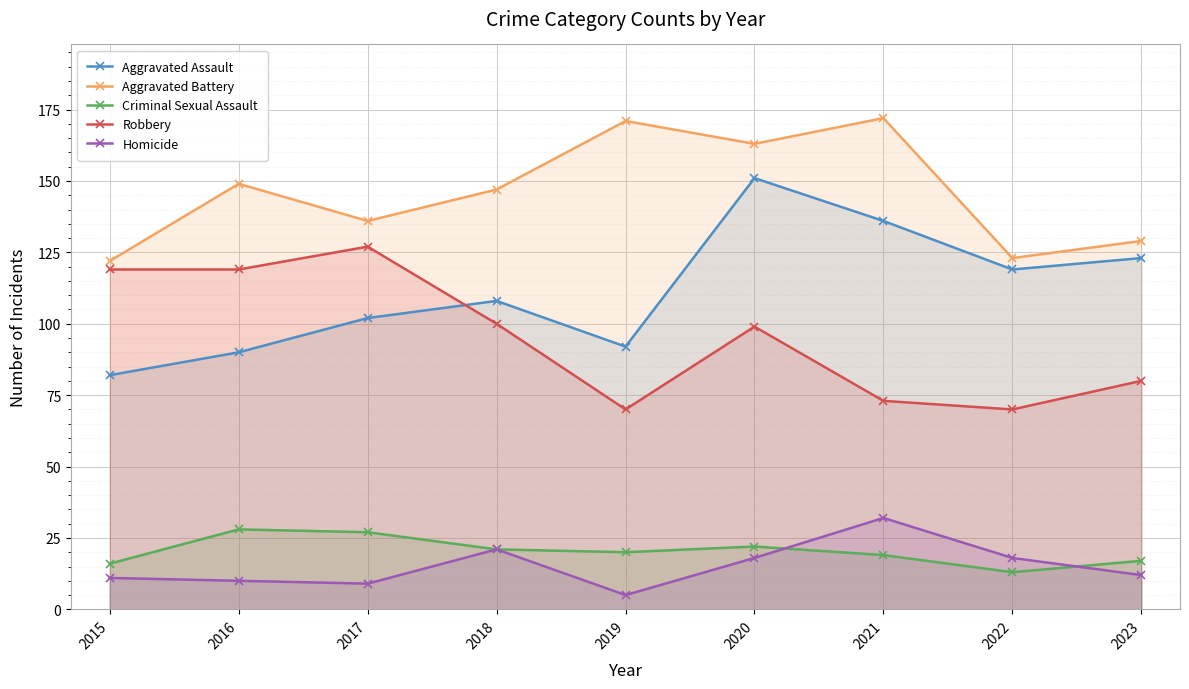

Where is the first local minimum for Criminal Sexual Assault?

2019